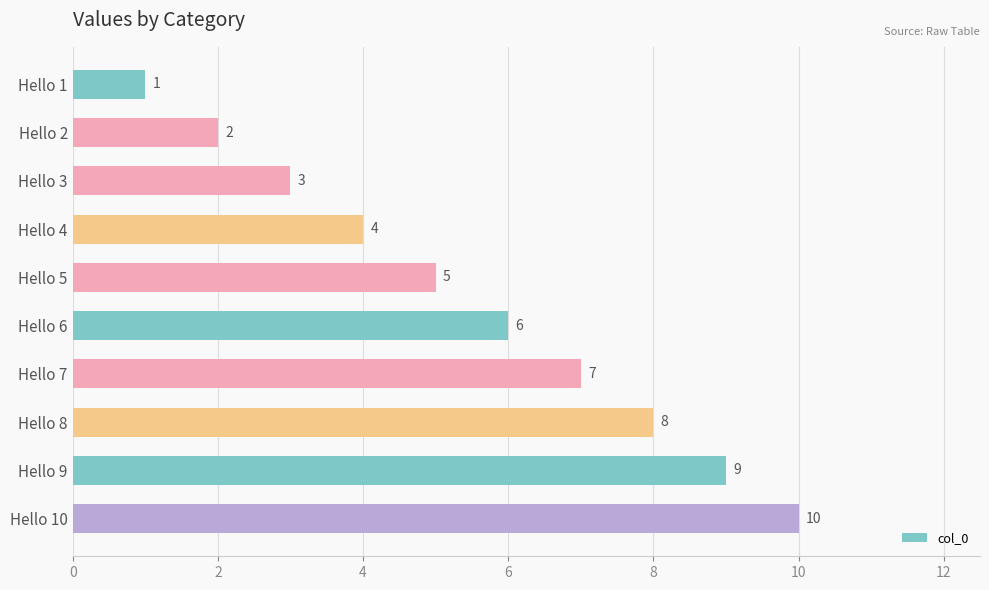

Between Hello 4 and Hello 6, which is larger?

Hello 6